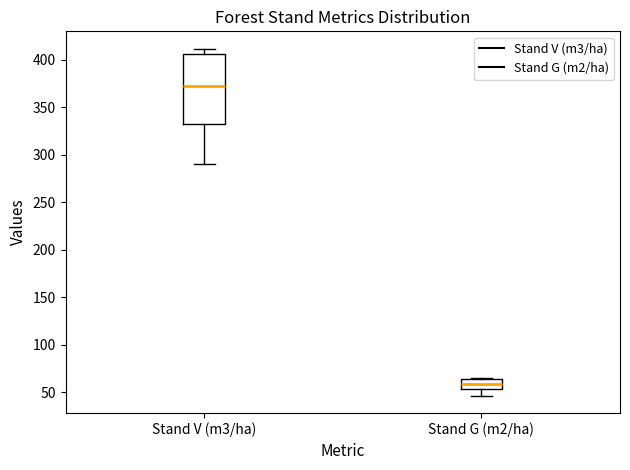

Which box's median line is the highest?

Stand V (m3/ha)